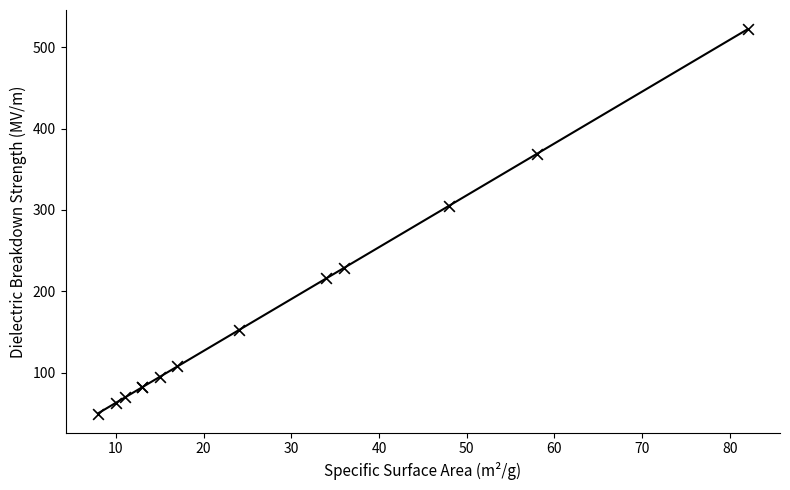

What Y value in the scatter plot is closest to 286?

305